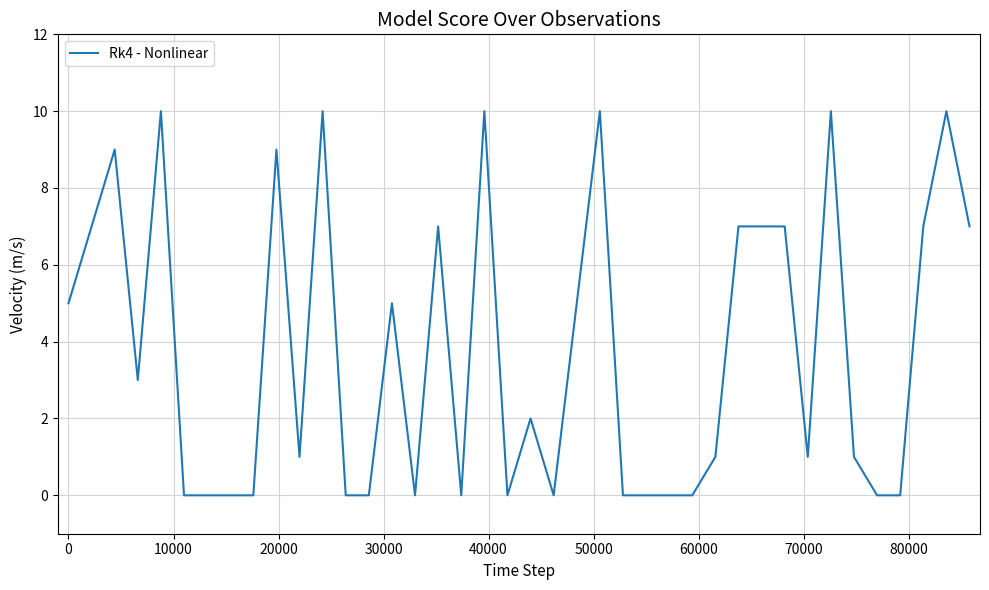

What is the sum of all values?

151